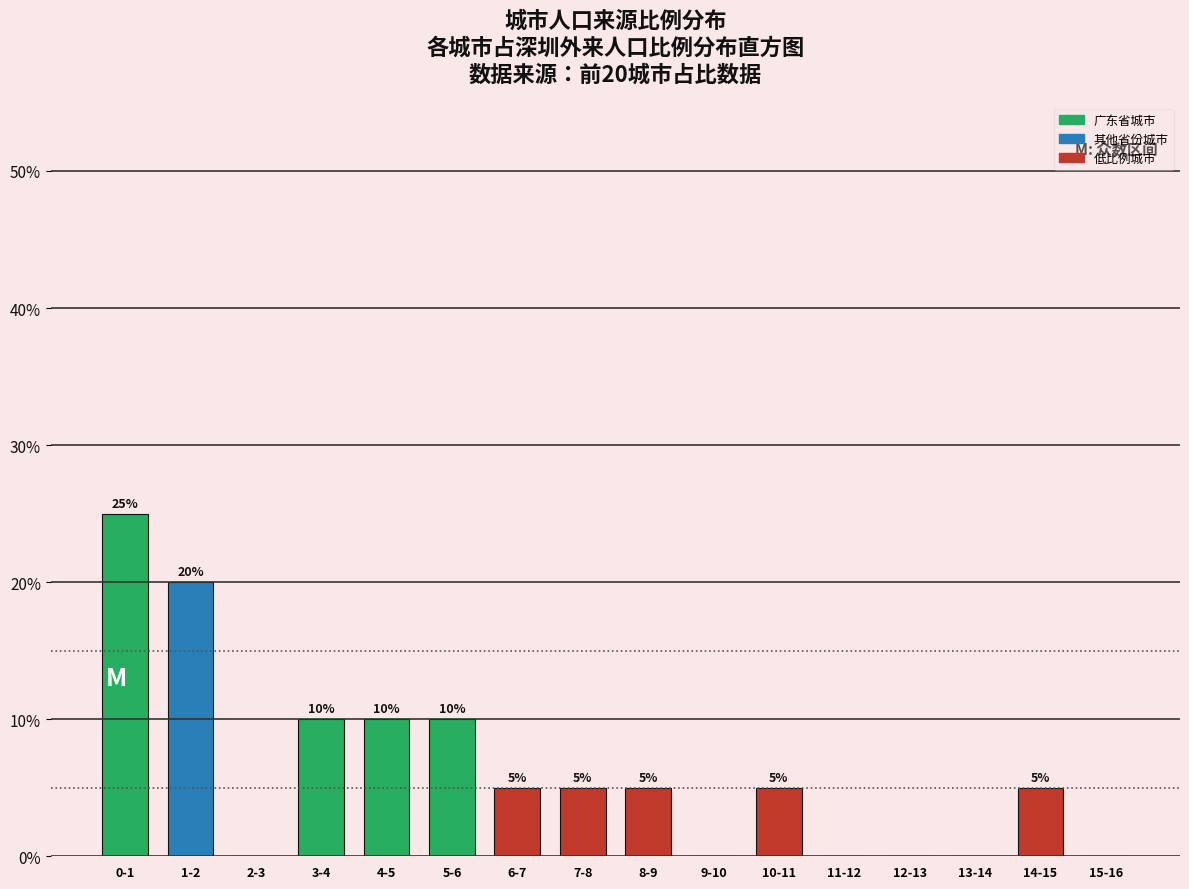

Reading left to right, list all the values displayed in this chart.

0-1=25	1-2=20	2-3=0	3-4=10	4-5=10	5-6=10	6-7=5	7-8=5	8-9=5	9-10=0	10-11=5	11-12=0	12-13=0	13-14=0	14-15=5	15-16=0